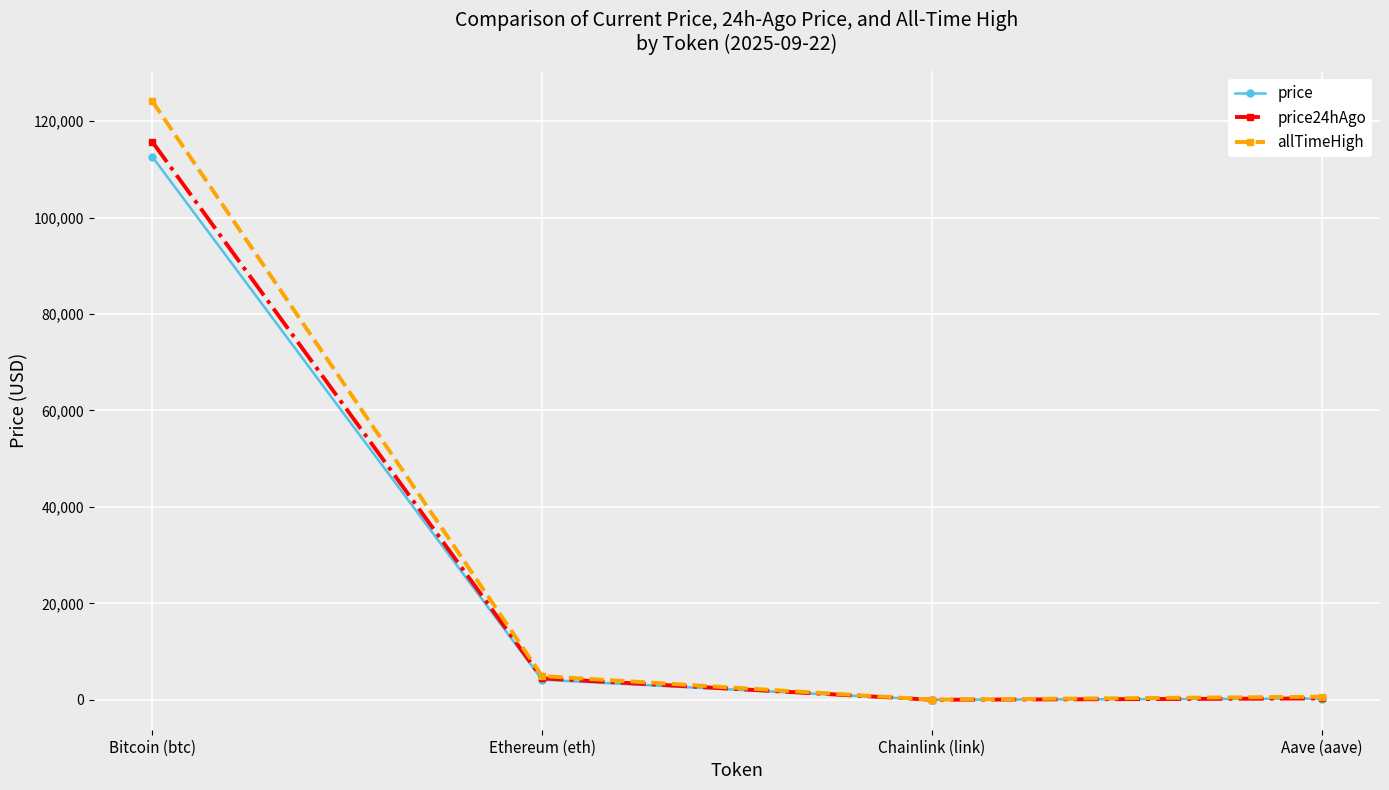

What is the lowest value of the price24hAgo series?

23.2